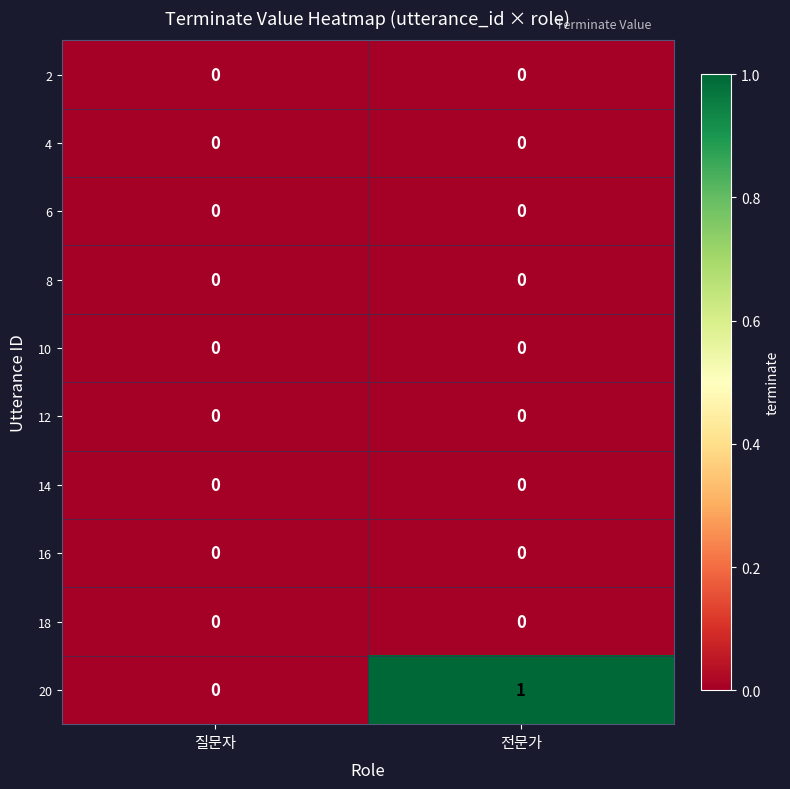

At which category does the chart reach its peak across all series?

전문가